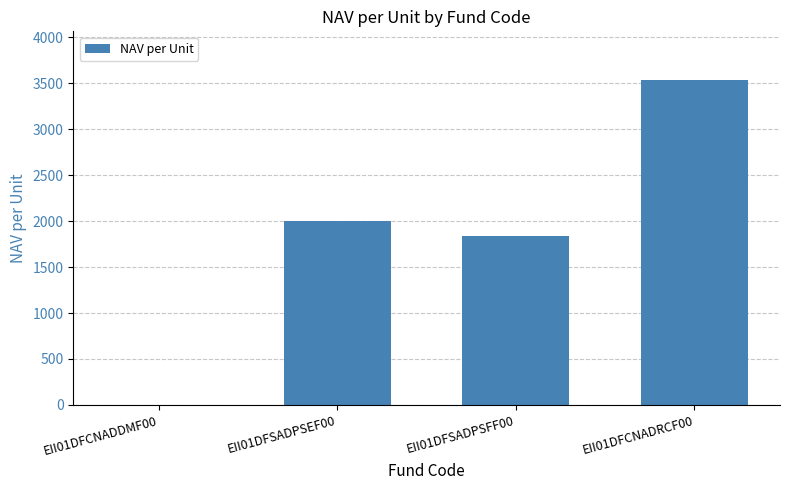

Which label corresponds to the largest value in the chart?

EII01DFCNADRCF00